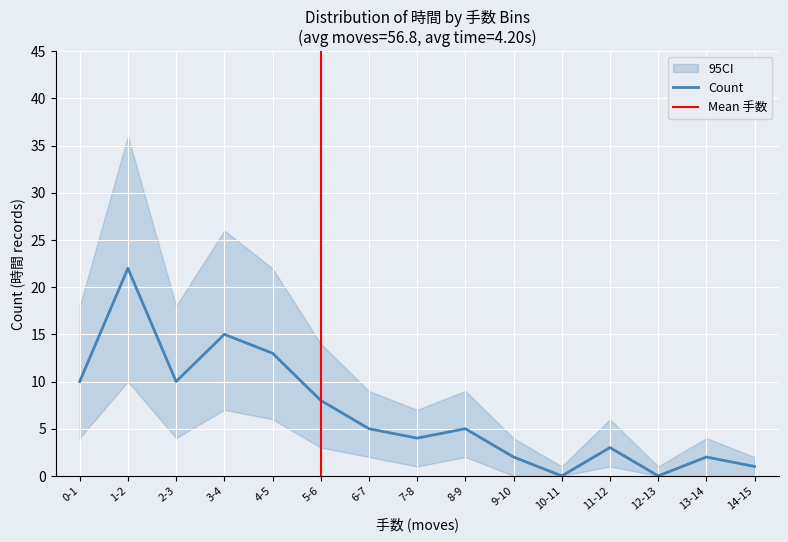

True or false: upper and lower cross at least once.

False